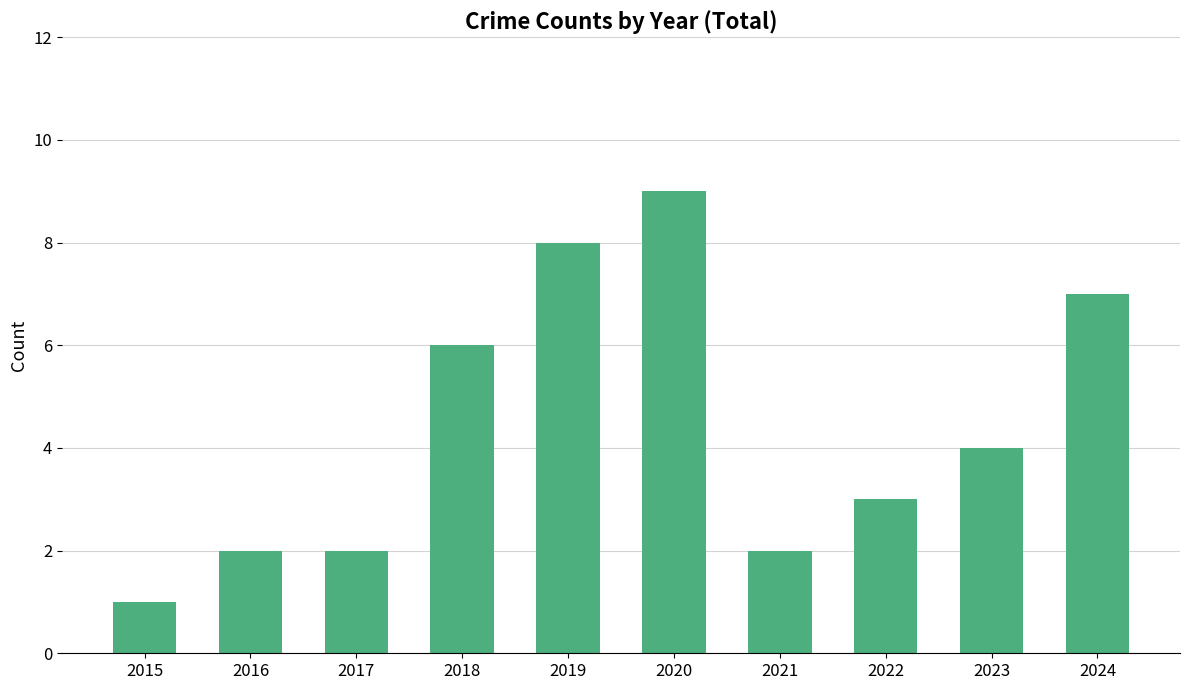

The value at 2024 is 7. True or false?

True